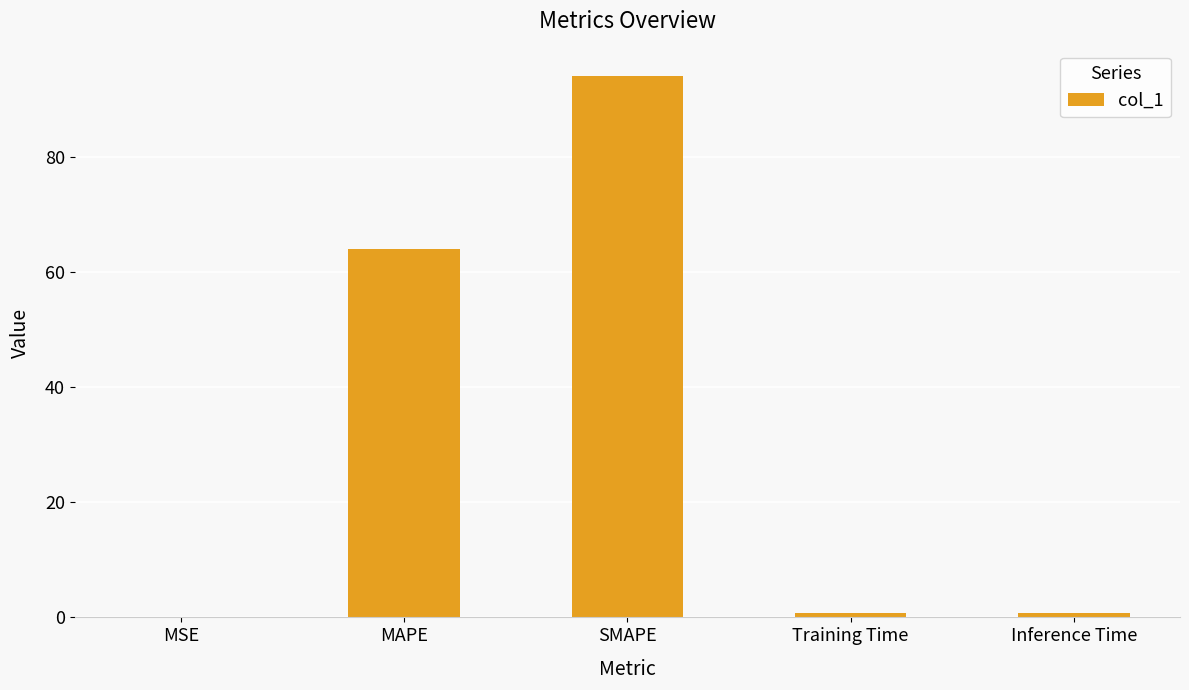

Are the bars horizontal?

No